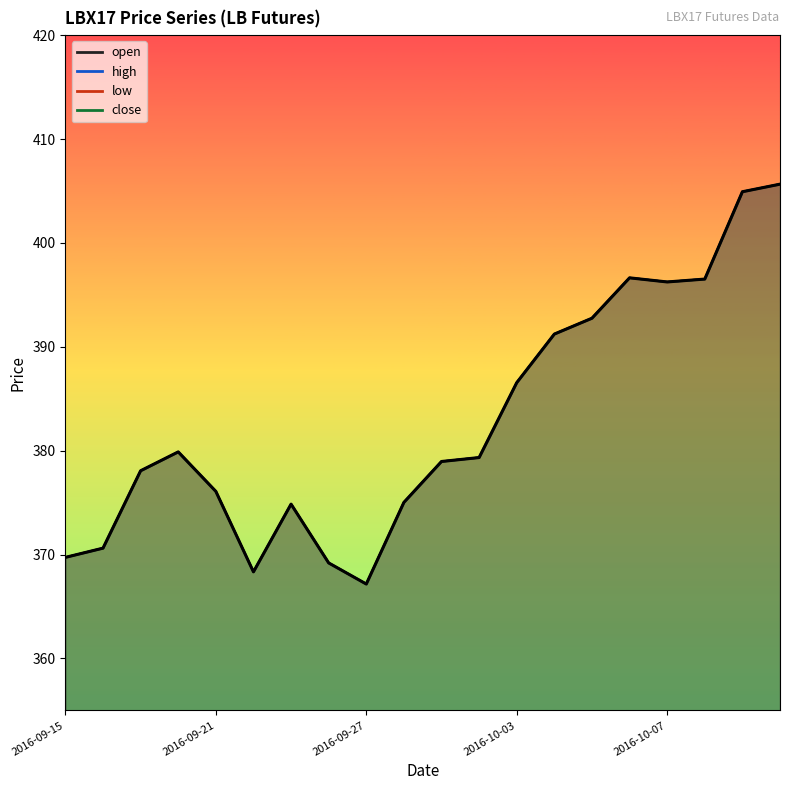

What is the minimum value shown in the chart?

367.2